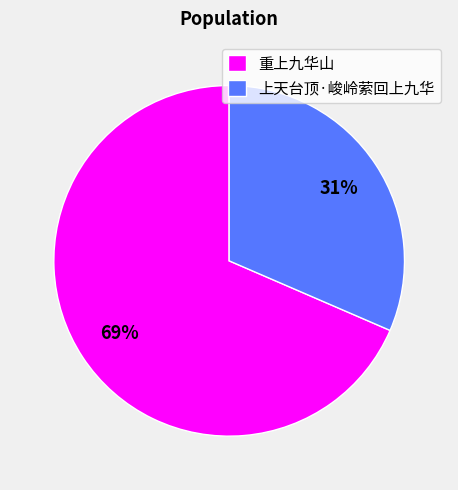

Do 重上九华山 and 上天台顶·峻岭萦回上九华 together represent more than half of the pie?

Yes